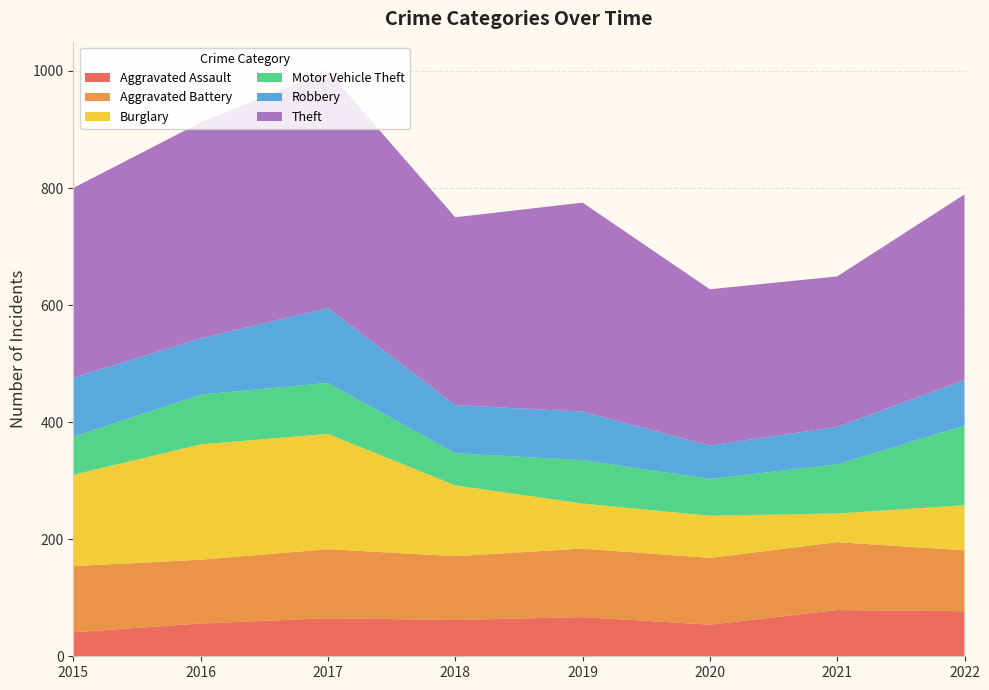

Reading left to right, what are all the values shown in this chart?

Aggravated Assault: 2015=41	2016=56	2017=65	2018=62	2019=67	2020=54	2021=79	2022=77
Aggravated Battery: 2015=113	2016=109	2017=118	2018=109	2019=117	2020=114	2021=116	2022=104
Burglary: 2015=156	2016=197	2017=197	2018=121	2019=77	2020=72	2021=49	2022=77
Motor Vehicle Theft: 2015=65	2016=85	2017=87	2018=55	2019=74	2020=63	2021=84	2022=136
Robbery: 2015=101	2016=96	2017=128	2018=82	2019=83	2020=57	2021=64	2022=78
Theft: 2015=324	2016=369	2017=405	2018=321	2019=357	2020=267	2021=257	2022=317